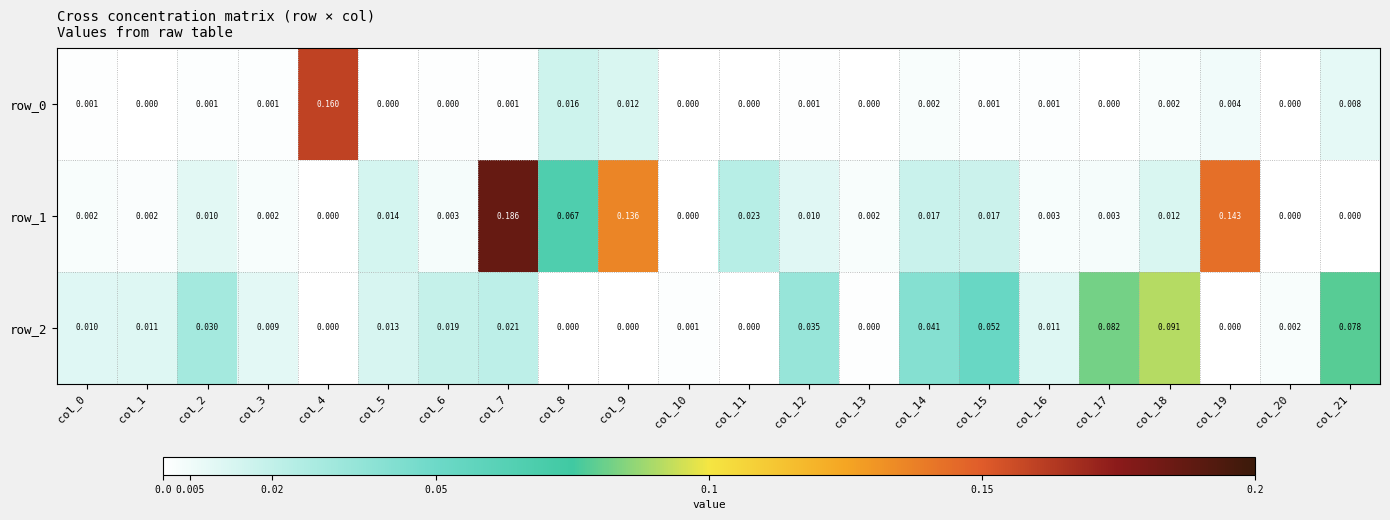

What is the sum of all row_1 values?

0.7